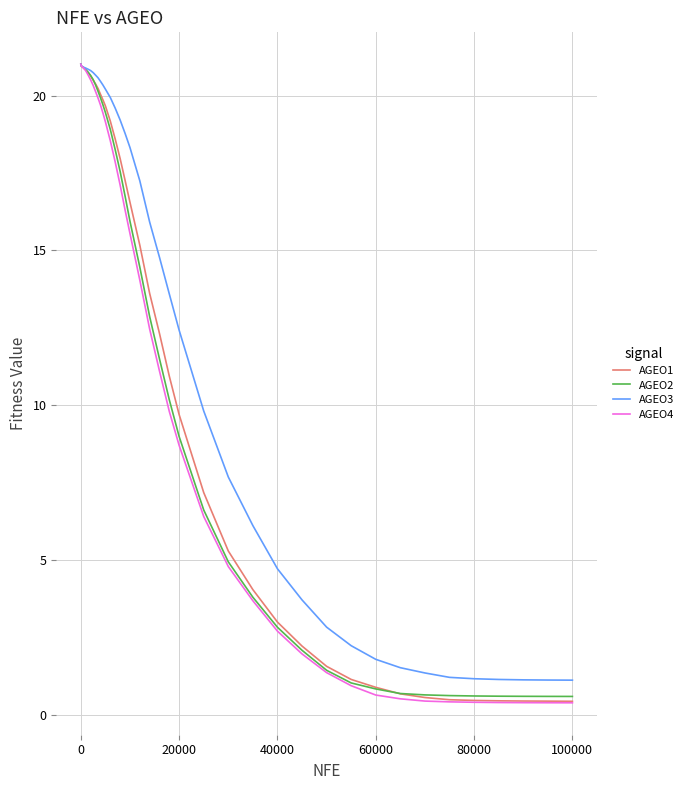

Which series has the largest total across all categories?

AGEO3